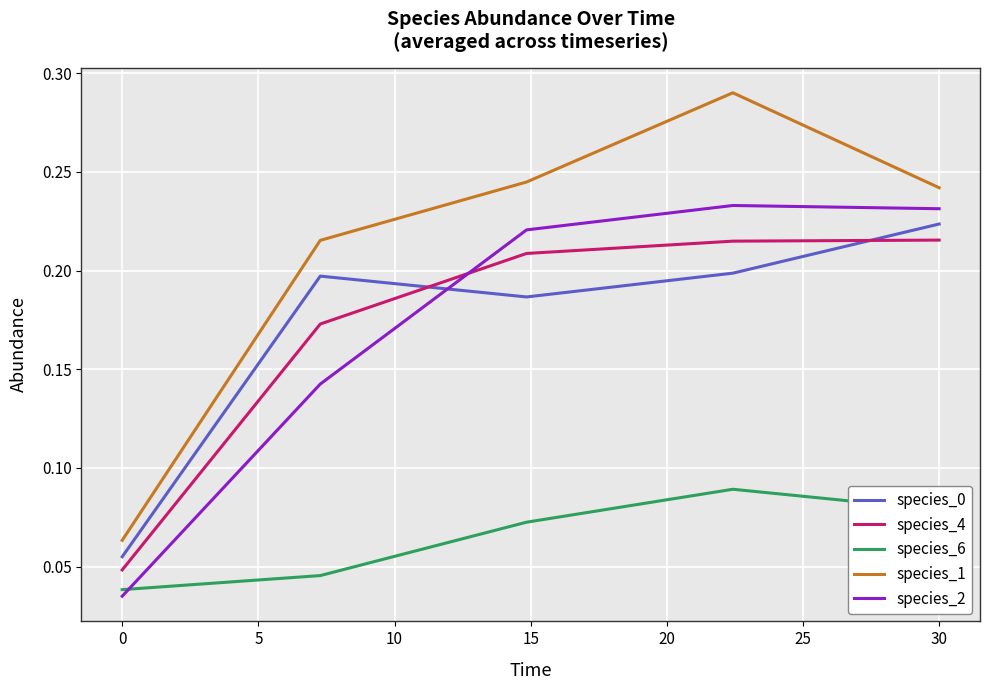

True or false: species_6 and species_1 cross at least once.

False